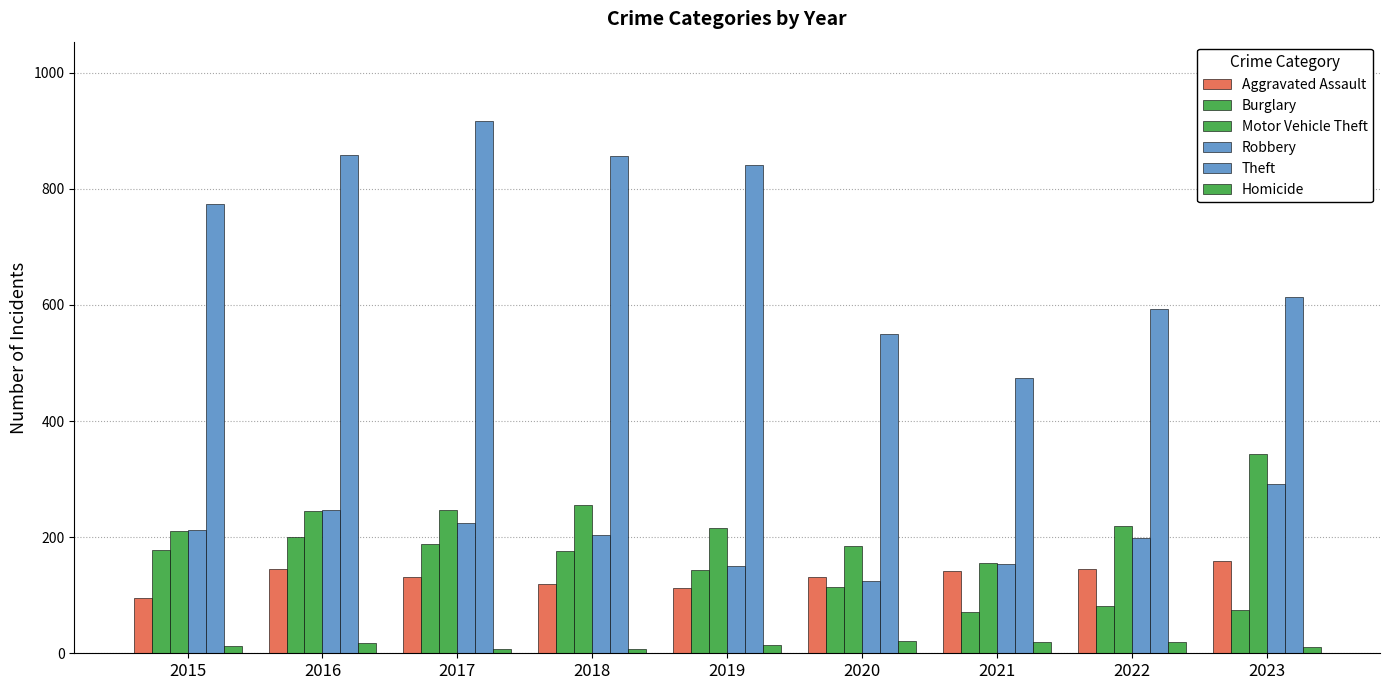

What is the sum of the Aggravated Assault values at 2023 and 2018?

278